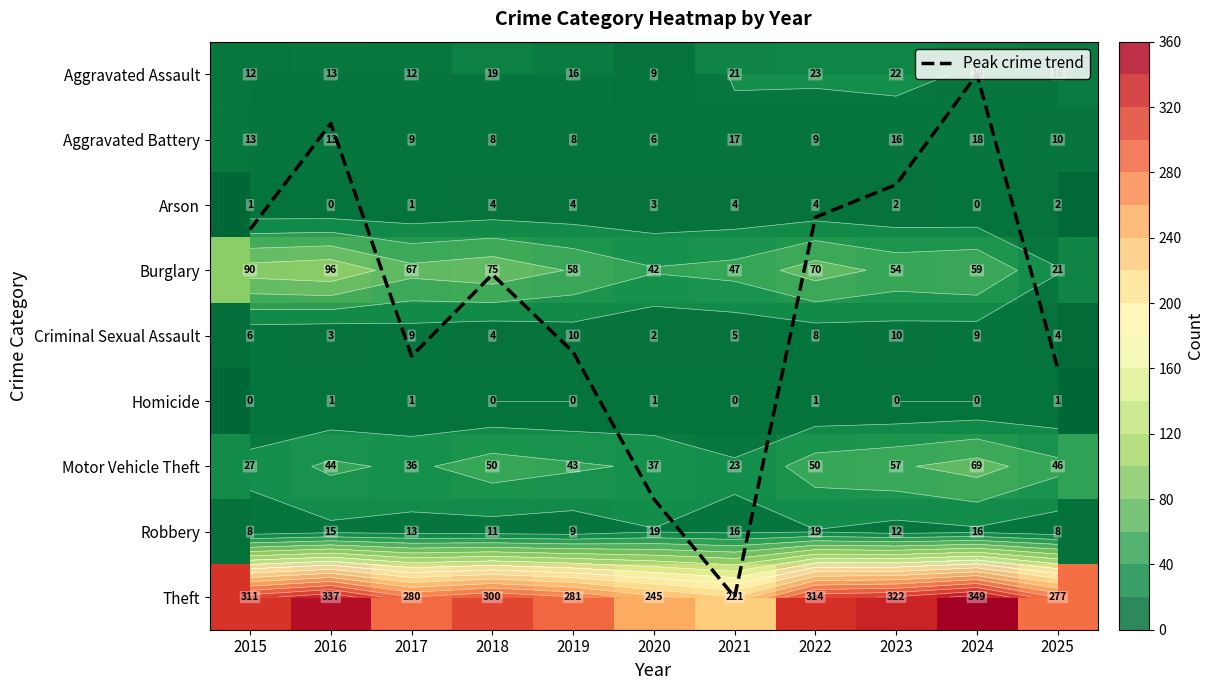

Where does the Burglary series first go above 59?

2015